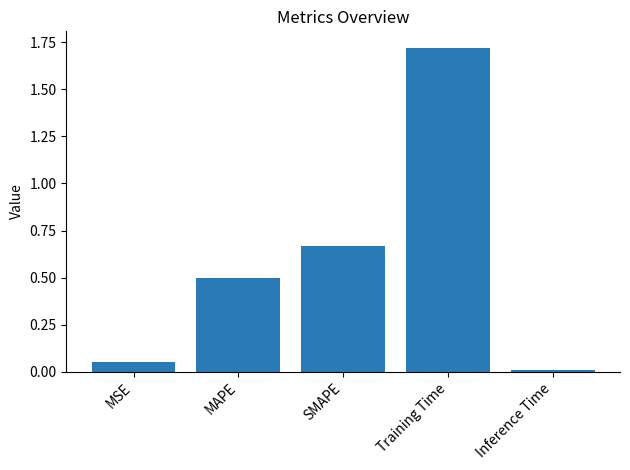

The value at Training Time is 0.5. True or false?

False